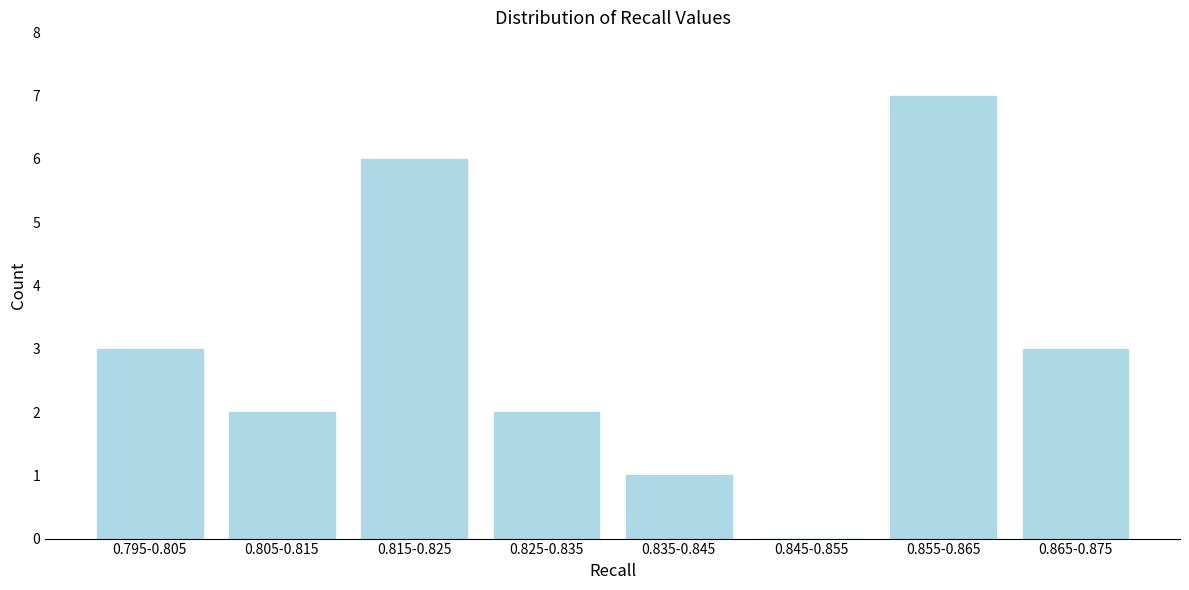

Reading left to right, list all the values displayed in this chart.

0.795-0.805=3	0.805-0.815=2	0.815-0.825=6	0.825-0.835=2	0.835-0.845=1	0.845-0.855=0	0.855-0.865=7	0.865-0.875=3